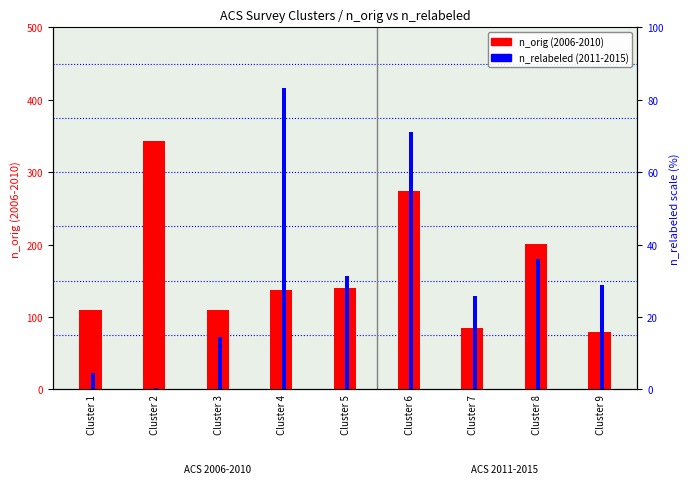

Reading left to right, transcribe all the data shown in this chart.

n_orig (2006-2010): Cluster 1=109	Cluster 2=343	Cluster 3=110	Cluster 4=137	Cluster 5=140	Cluster 6=274	Cluster 7=85	Cluster 8=201	Cluster 9=79
n_relabeled (2011-2015): Cluster 1=23	Cluster 2=2	Cluster 3=73	Cluster 4=416	Cluster 5=156	Cluster 6=355	Cluster 7=129	Cluster 8=180	Cluster 9=144